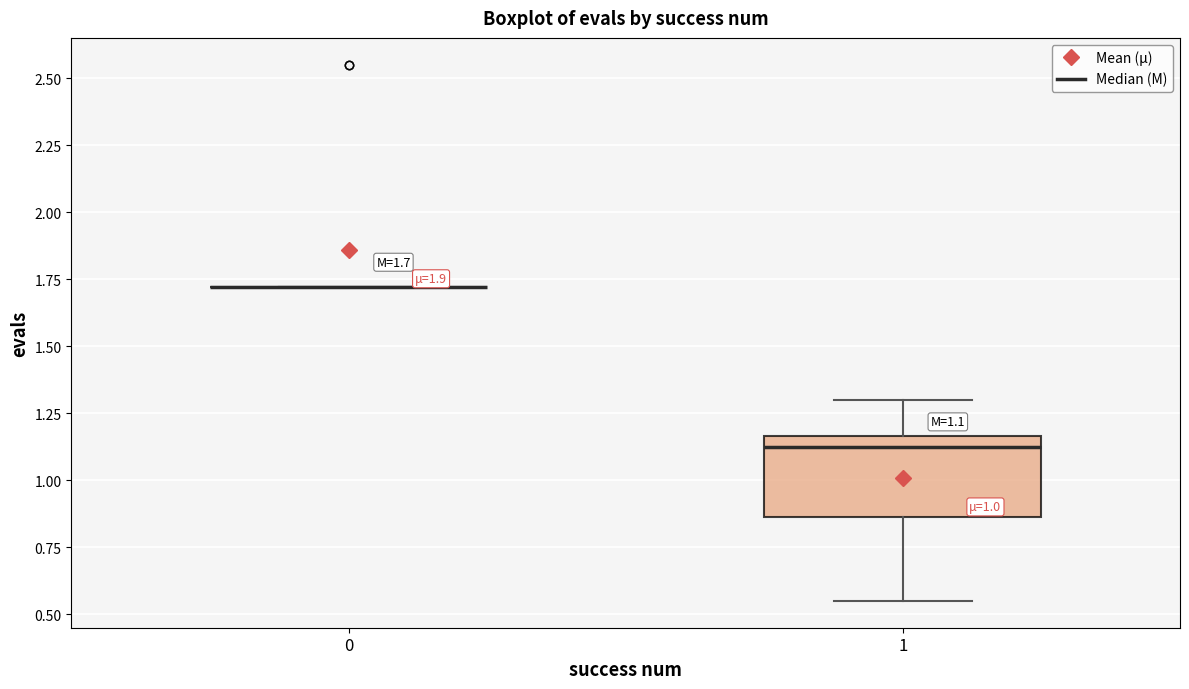

Comparing the boxes themselves (not the whiskers), which one is the tallest?

1